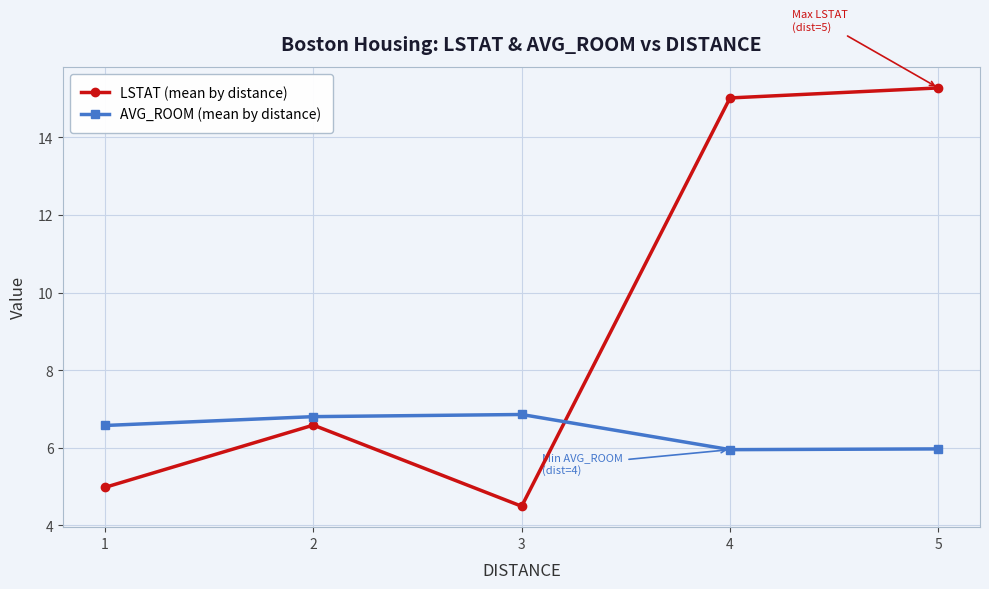

Reading right to left, list all the values displayed in this chart.

LSTAT (mean by distance): 5=15.3	4=15.0	3=4.5	2=6.6	1=5.0
AVG_ROOM (mean by distance): 5=6.0	4=6.0	3=6.9	2=6.8	1=6.6